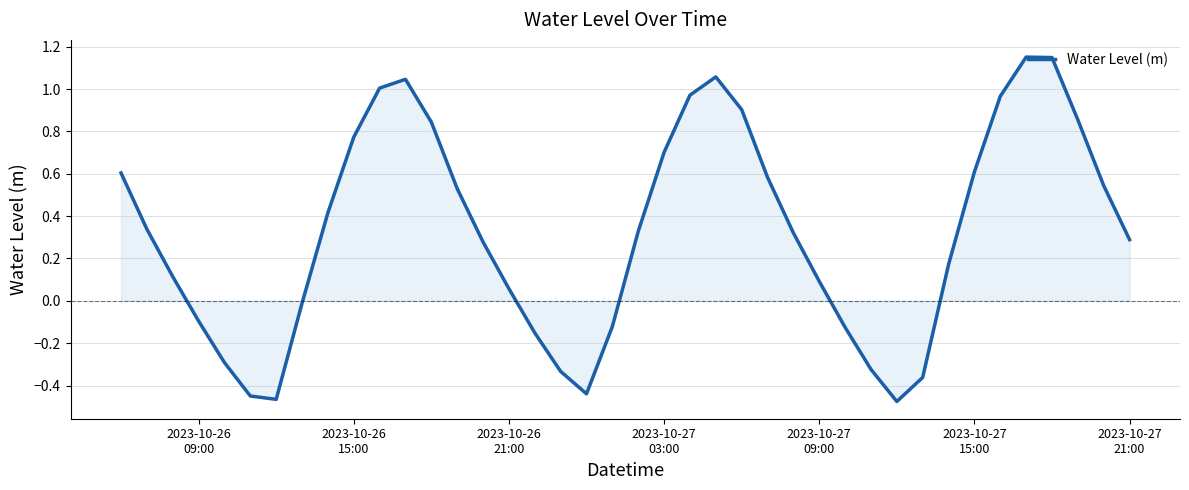

How many lines are shown in the chart?

1